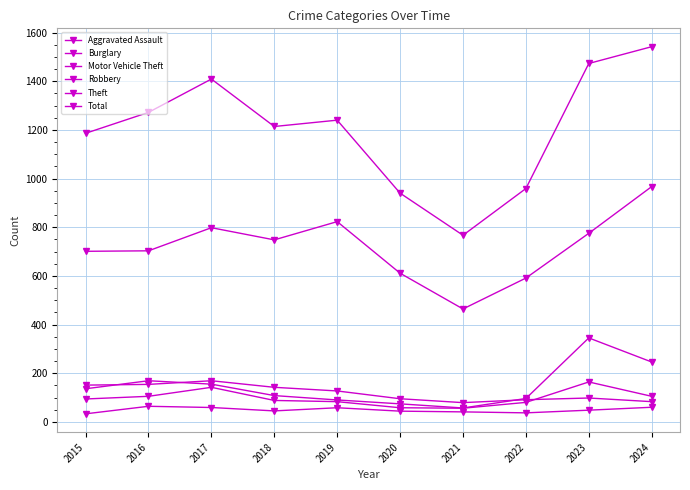

Reading left to right, transcribe all the data shown in this chart.

Aggravated Assault: 2015=33	2016=64	2017=59	2018=45	2019=58	2020=44	2021=41	2022=37	2023=48	2024=60
Burglary: 2015=151	2016=154	2017=169	2018=142	2019=127	2020=95	2021=79	2022=91	2023=98	2024=83
Motor Vehicle Theft: 2015=136	2016=169	2017=155	2018=108	2019=90	2020=74	2021=57	2022=96	2023=345	2024=246
Robbery: 2015=94	2016=105	2017=142	2018=88	2019=83	2020=58	2021=56	2022=80	2023=164	2024=105
Theft: 2015=701	2016=703	2017=798	2018=748	2019=823	2020=611	2021=464	2022=591	2023=775	2024=967
Total: 2015=1186	2016=1272	2017=1409	2018=1214	2019=1240	2020=940	2021=767	2022=959	2023=1473	2024=1542